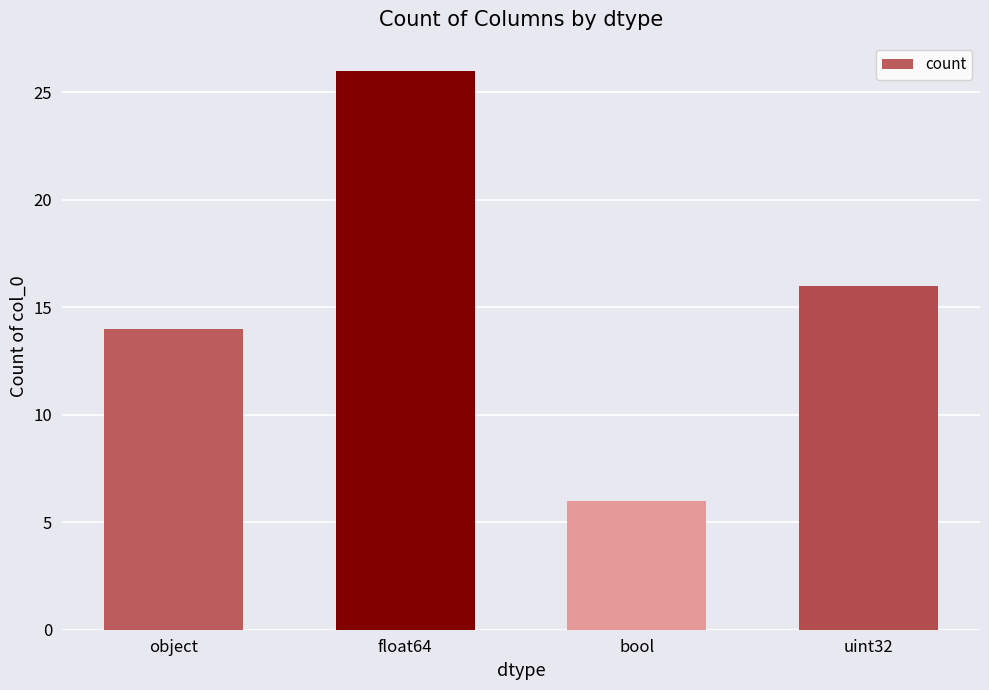

What is the minimum value shown in the chart?

6